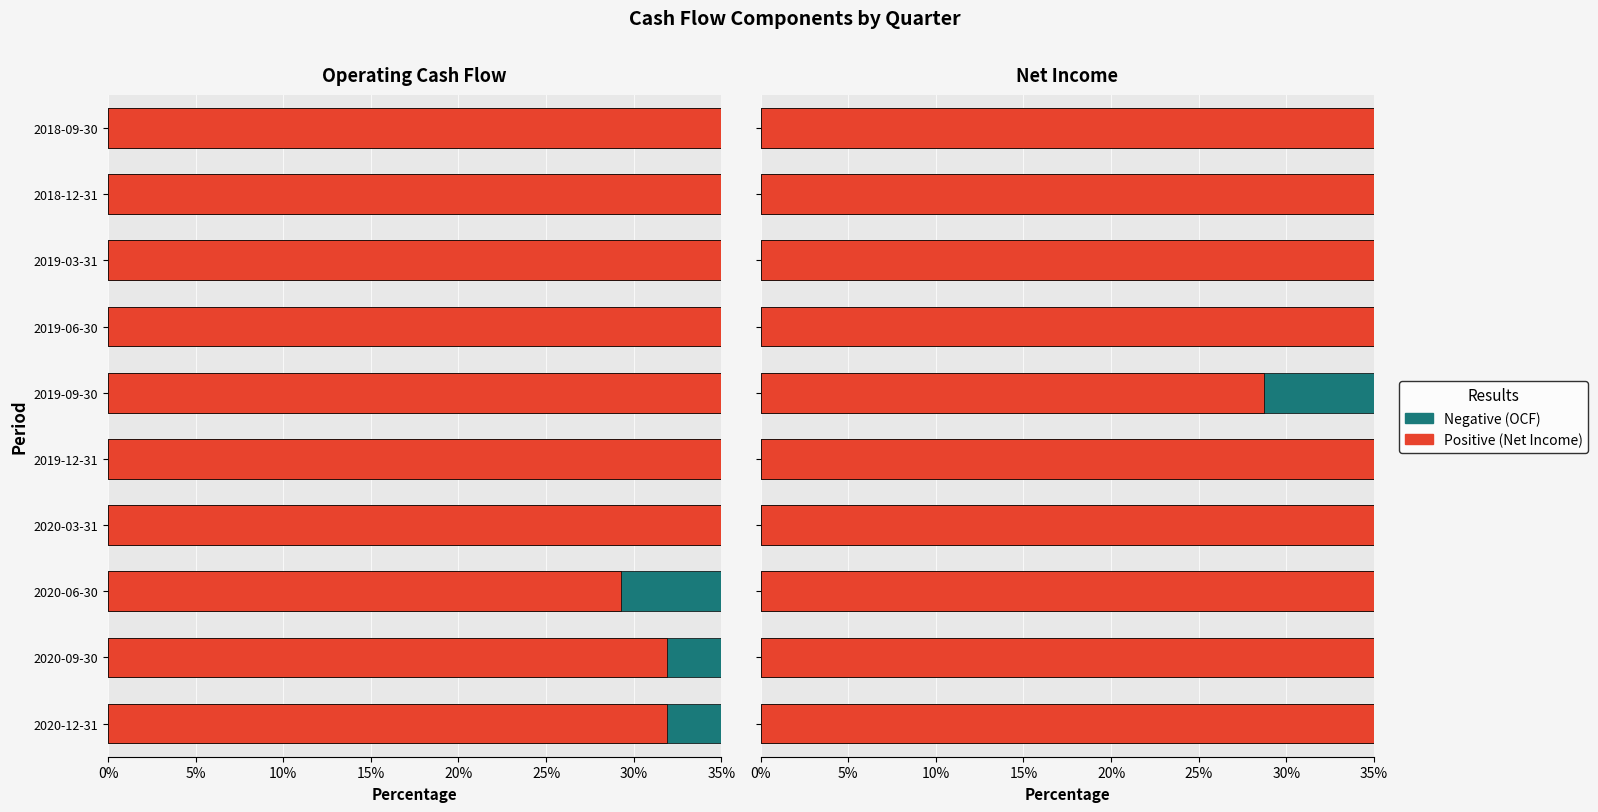

Which series has the largest range (max minus min)?

Positive